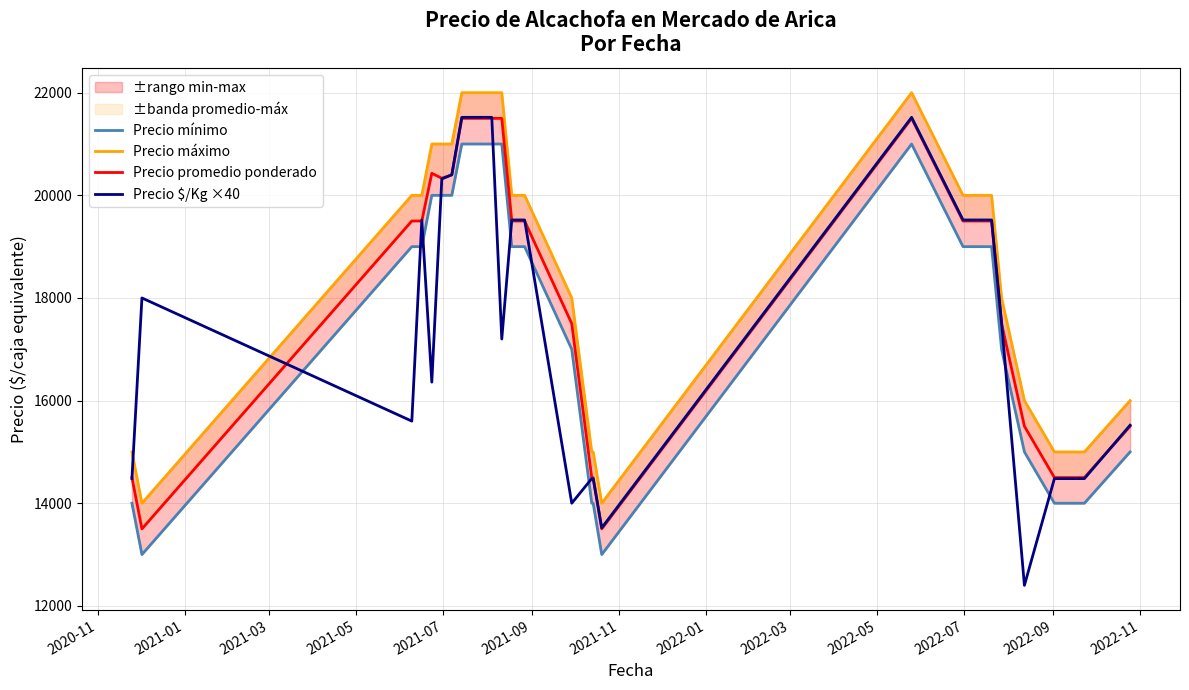

What is the minimum value for Precio $/Kg ×40?

12400